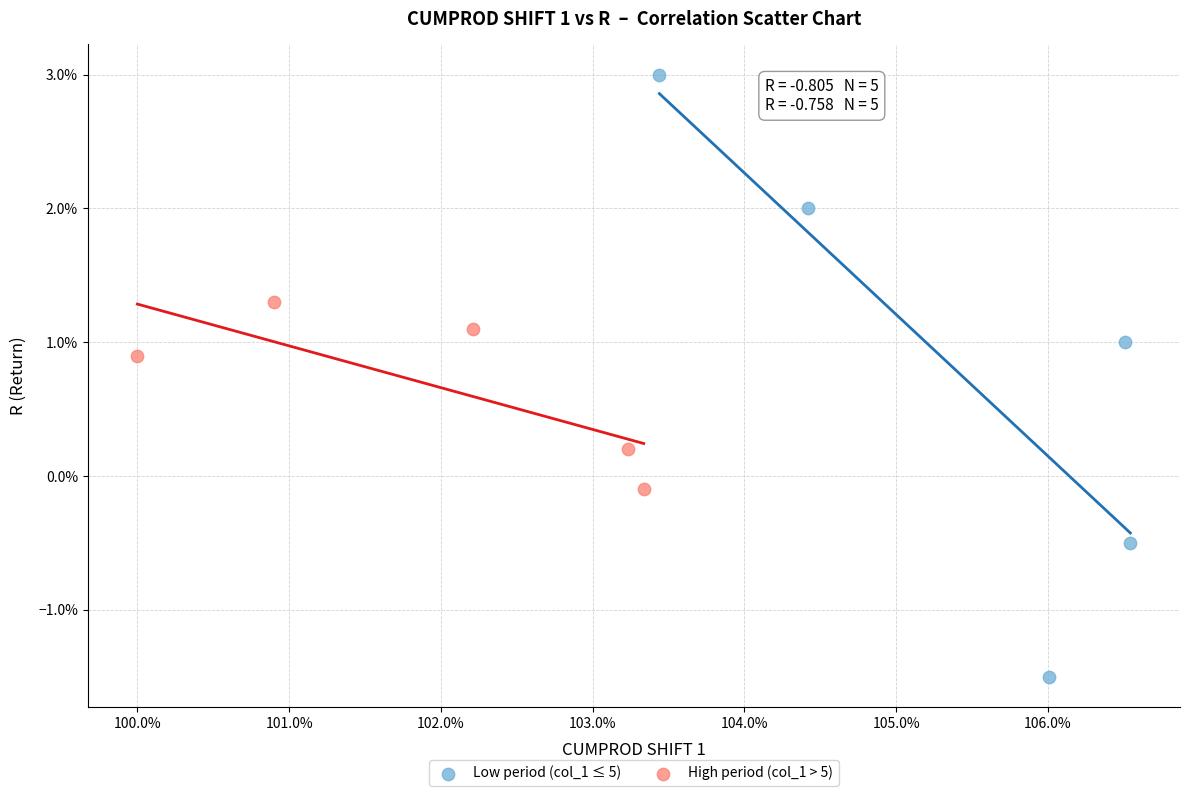

Which series contains the lowest Y value?

Low period (col_1 ≤ 5)